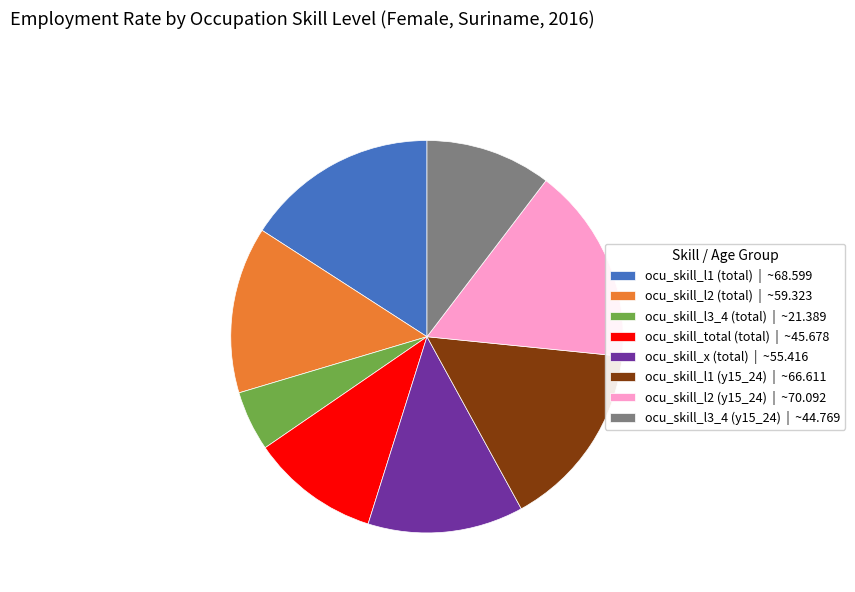

The ocu_skill_x (total) slice represents 18% of the pie. True or false?

False